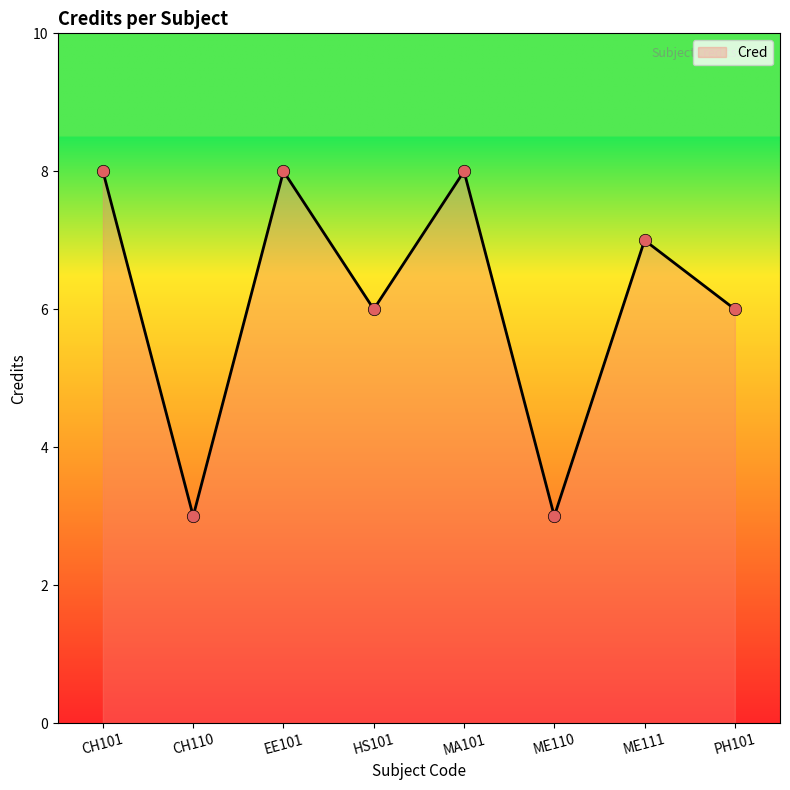

Between CH110 and ME111, which is larger?

ME111